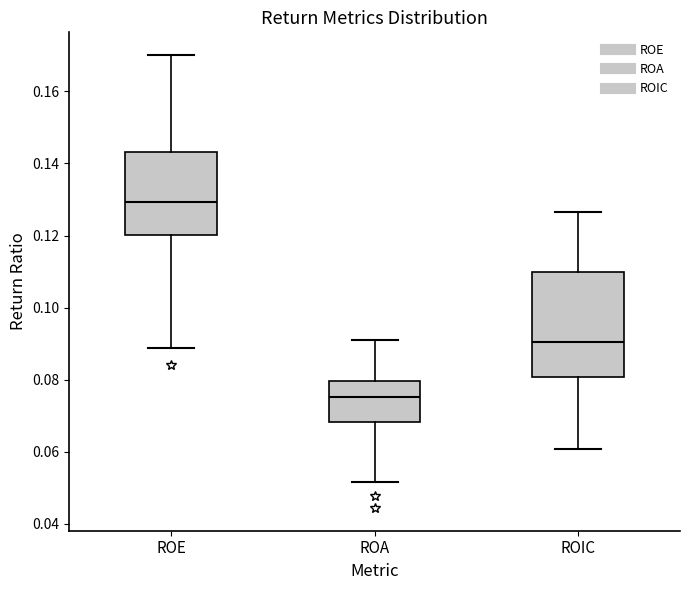

Comparing the boxes themselves (not the whiskers), which one is the tallest?

ROIC